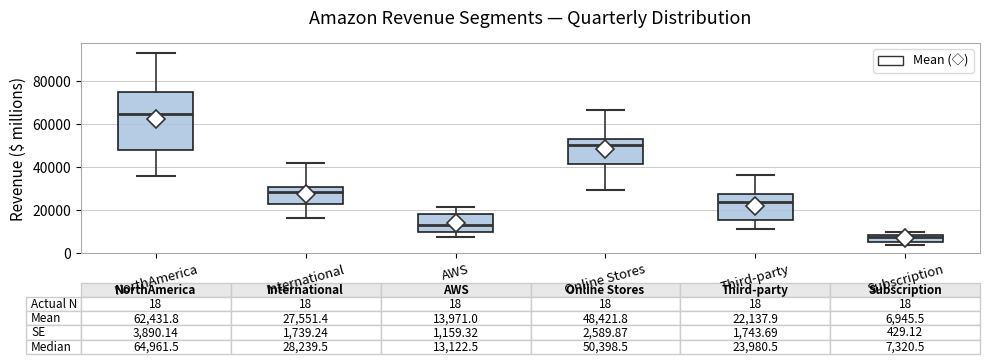

Which box has the lowest median line?

Subscription